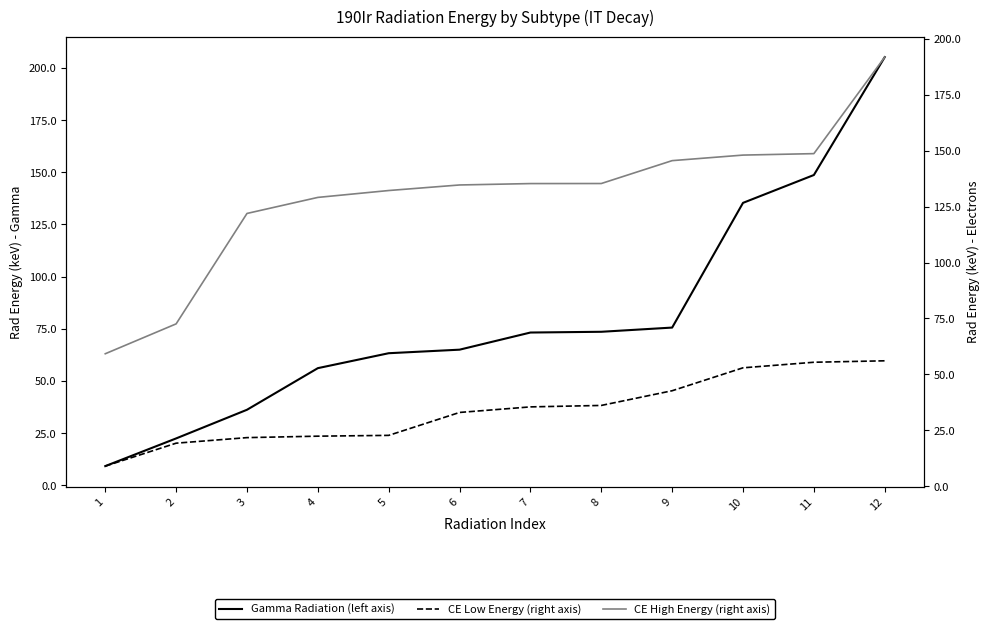

At which label does CE High Energy (right axis) reach its peak?

12